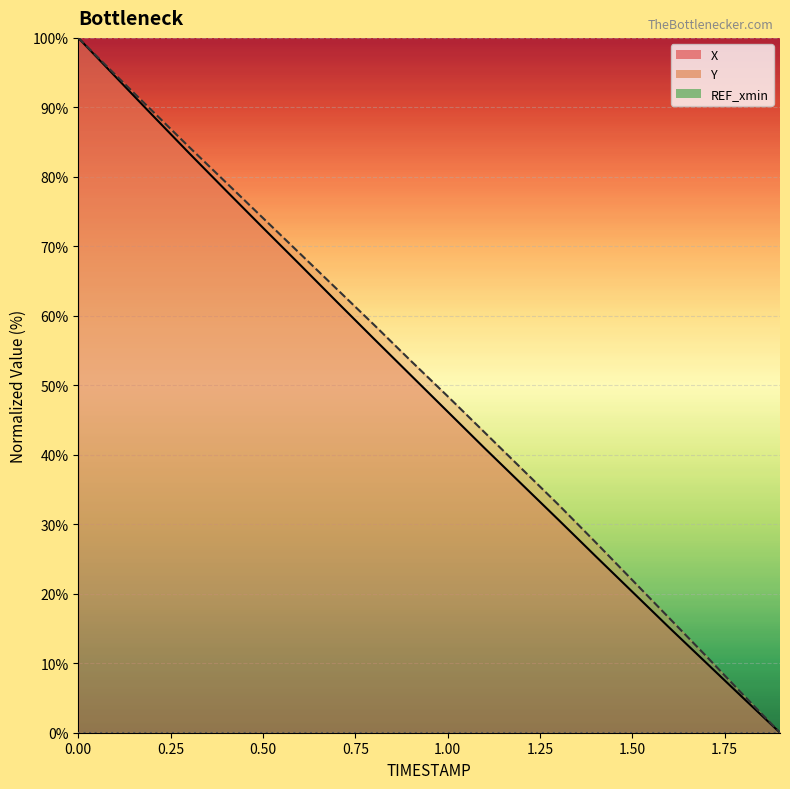

What is the difference between the highest and lowest values at 0.7?

1.8